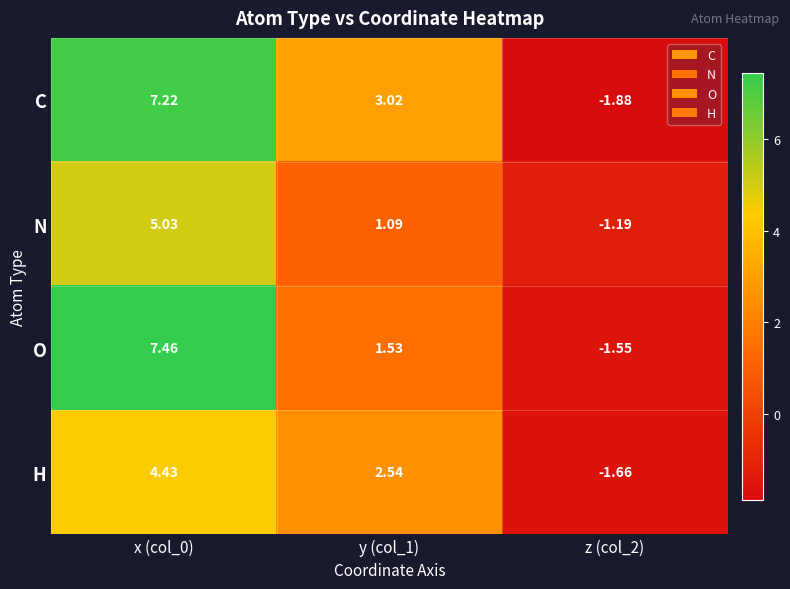

Which series has the largest total across all categories?

C